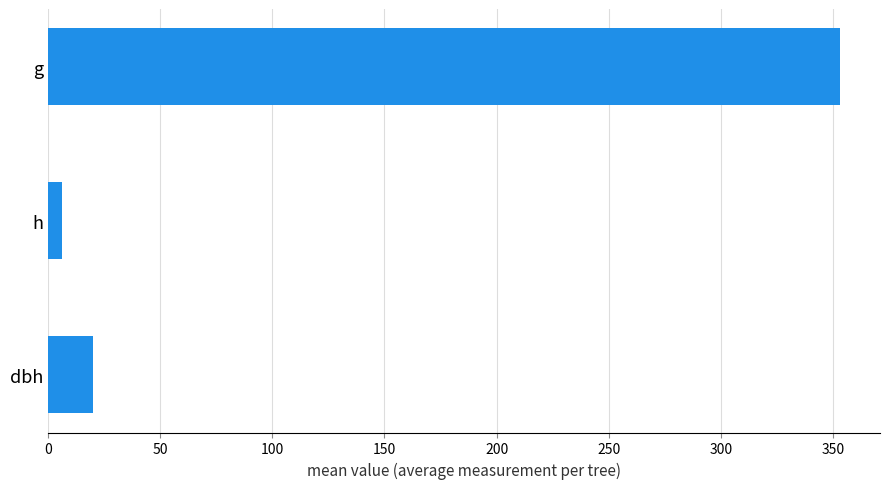

Where is the data nearest to the value 179?

dbh